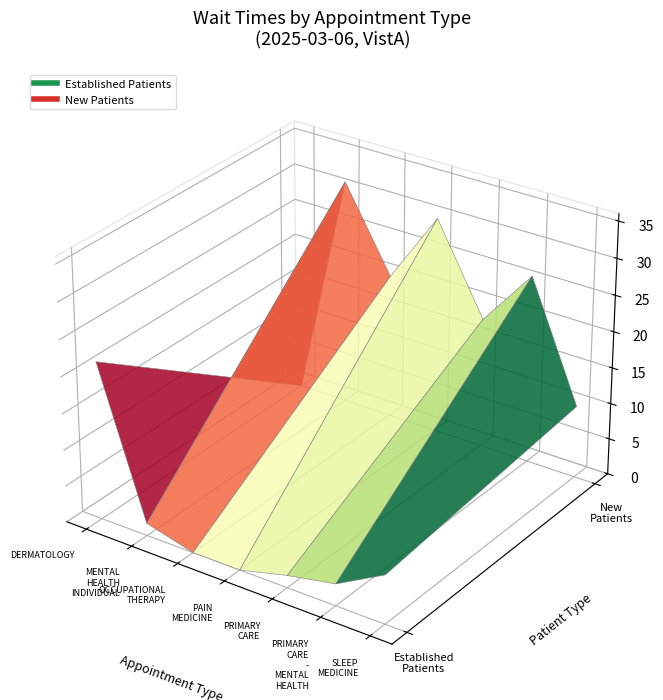

Reading right to left, what are all the values shown in this chart?

EstablishedPatients: 6.7	3.0	1.7	0.0	0.0	1.7	21.7
NewPatients: 10.0	26.0	18.0	30.0	20.0	31.3	0.0